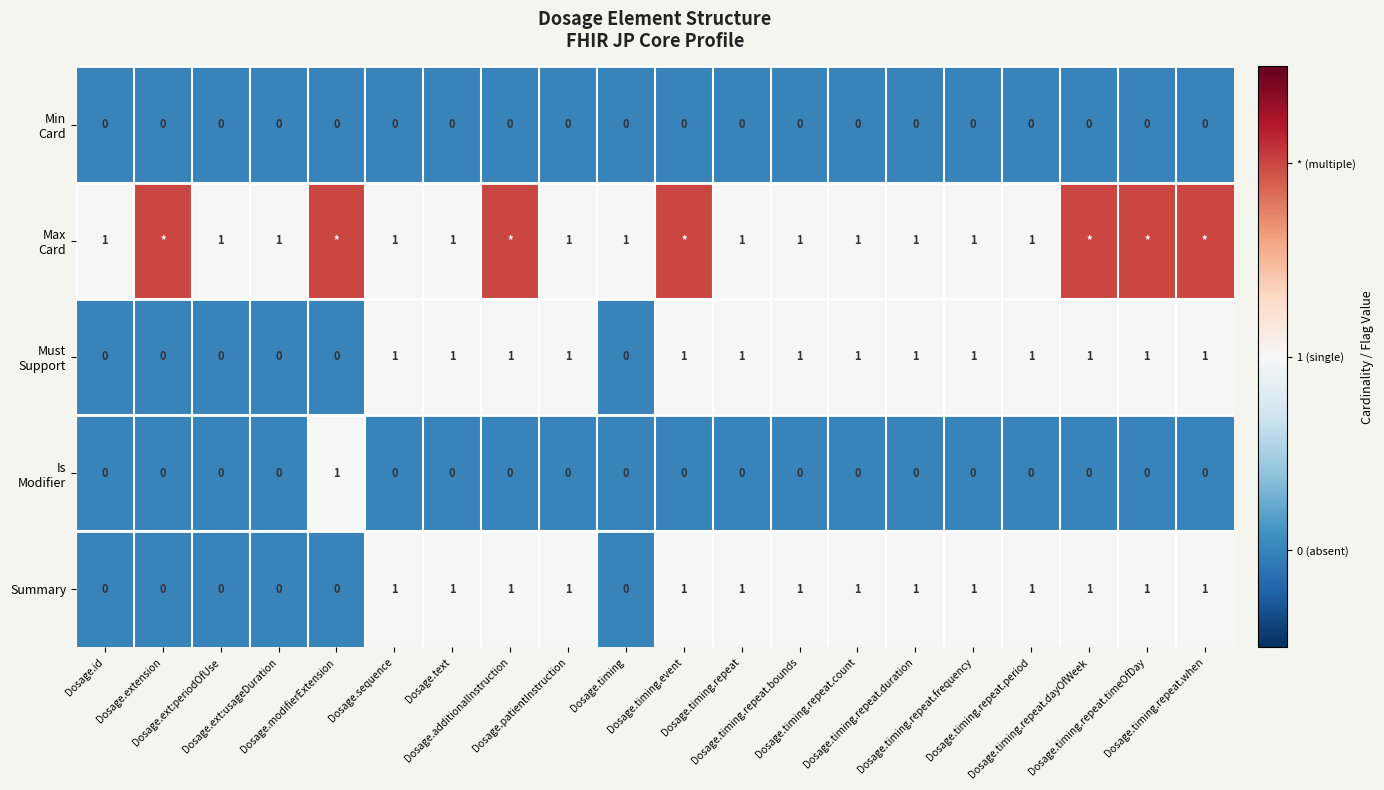

How many Summary values are between 0 and 1?

20